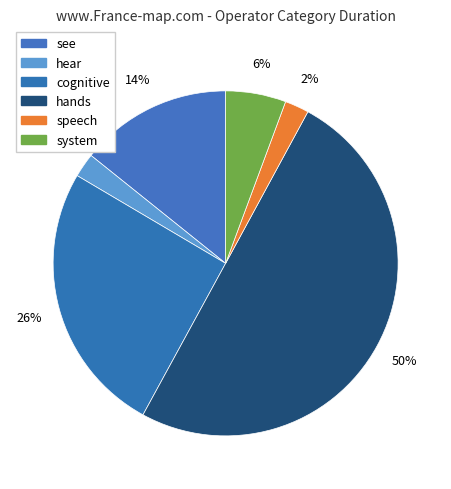

How many segments does this pie chart have?

6